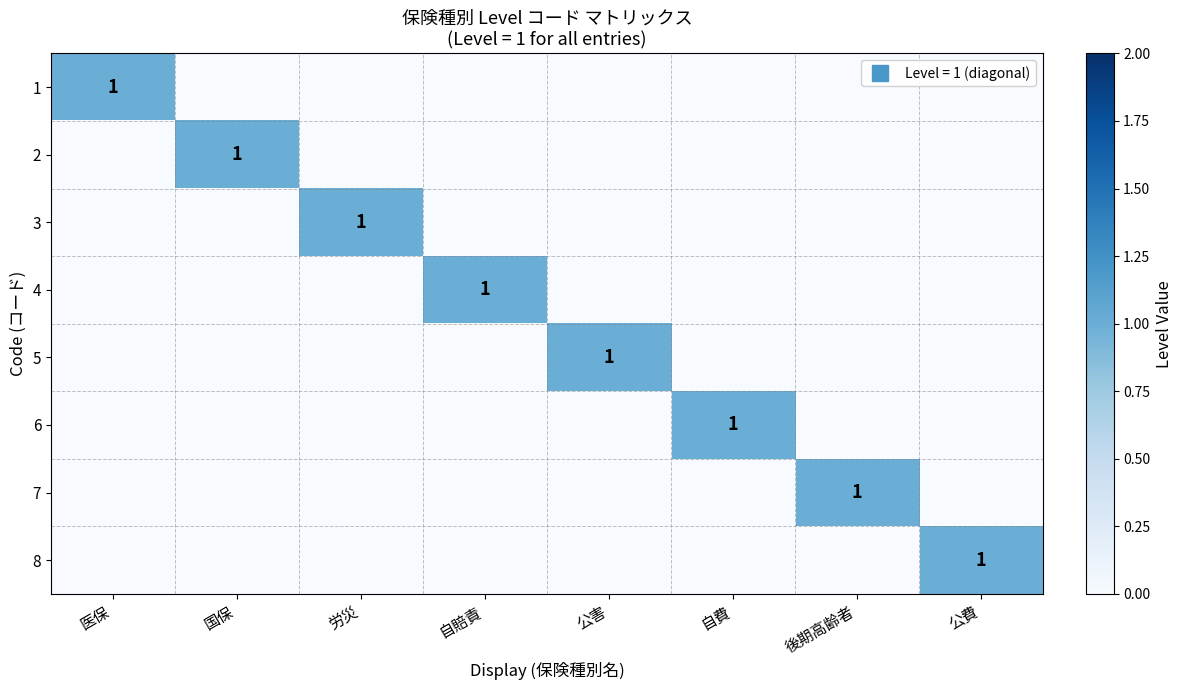

The value of 6 at 公費 is -1. True or false?

False